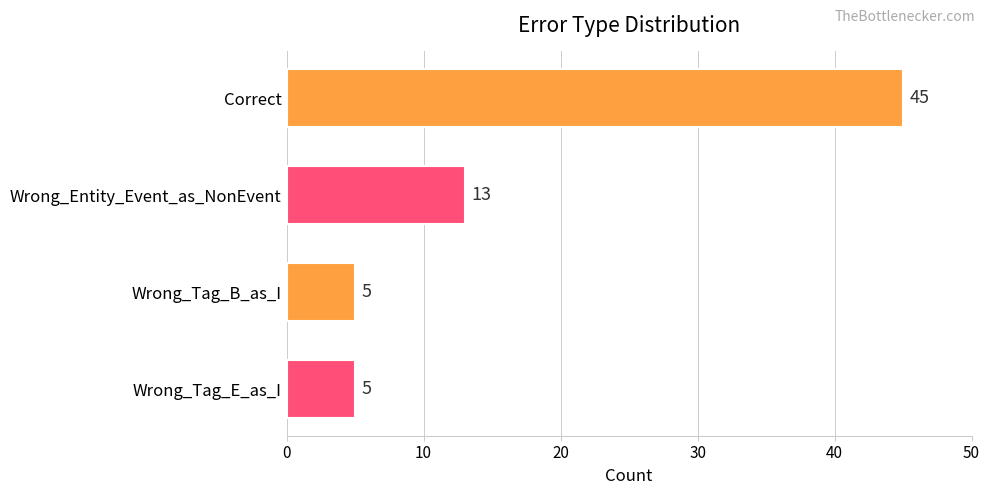

Where is the data nearest to the value 25?

Wrong_Entity_Event_as_NonEvent